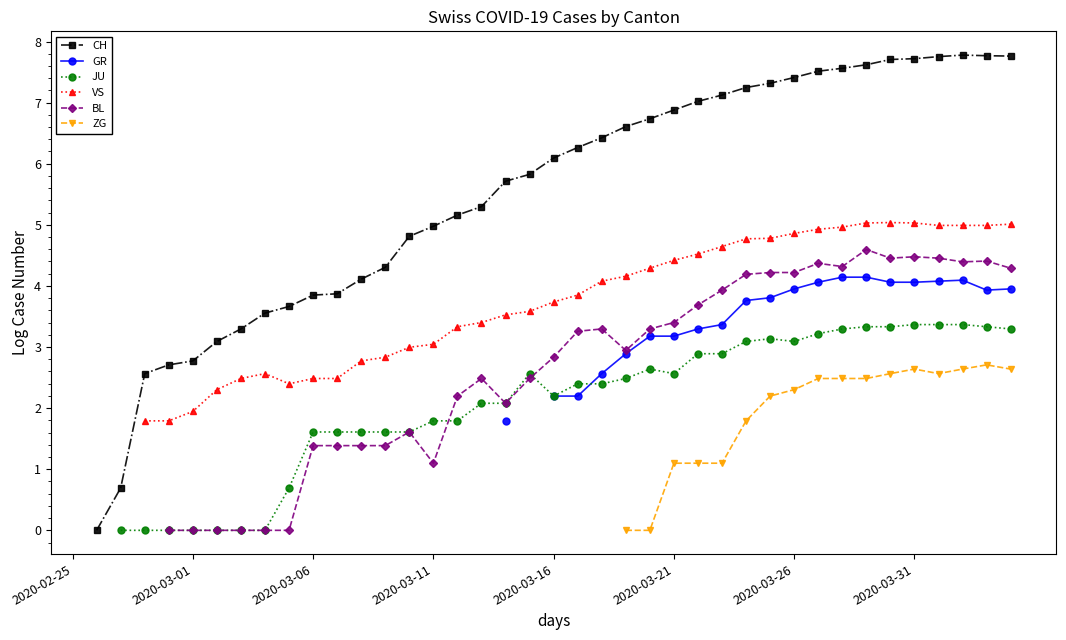

At which category is the sum across all series the highest?

2020-03-31